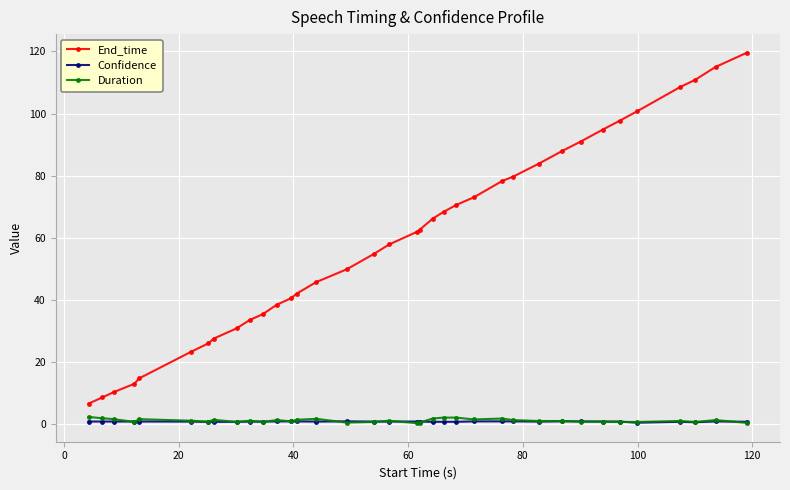

True or false: Confidence and End_time cross at least once.

False